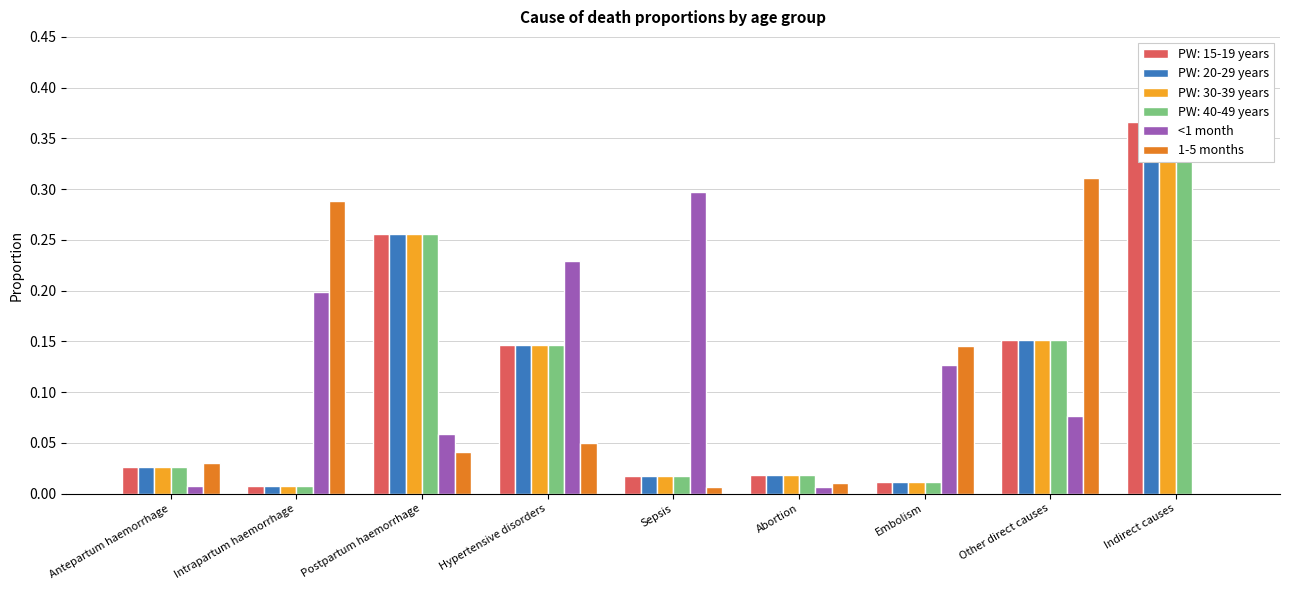

Which category has the lowest value across all series?

Indirect causes